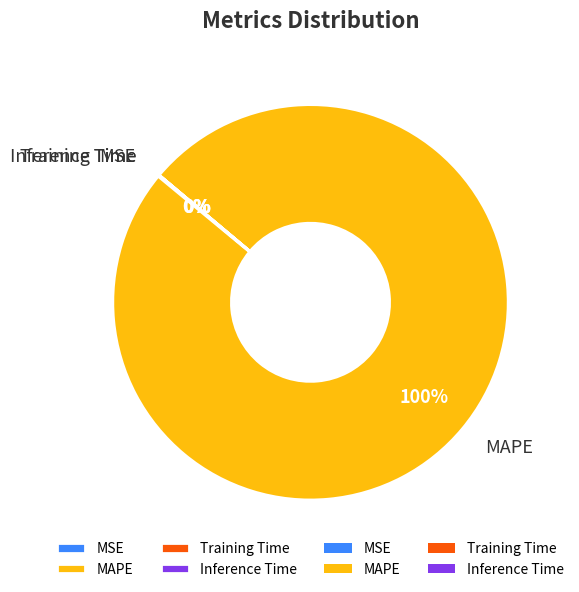

To the nearest percent, what percentage of the pie is MAPE?

100%